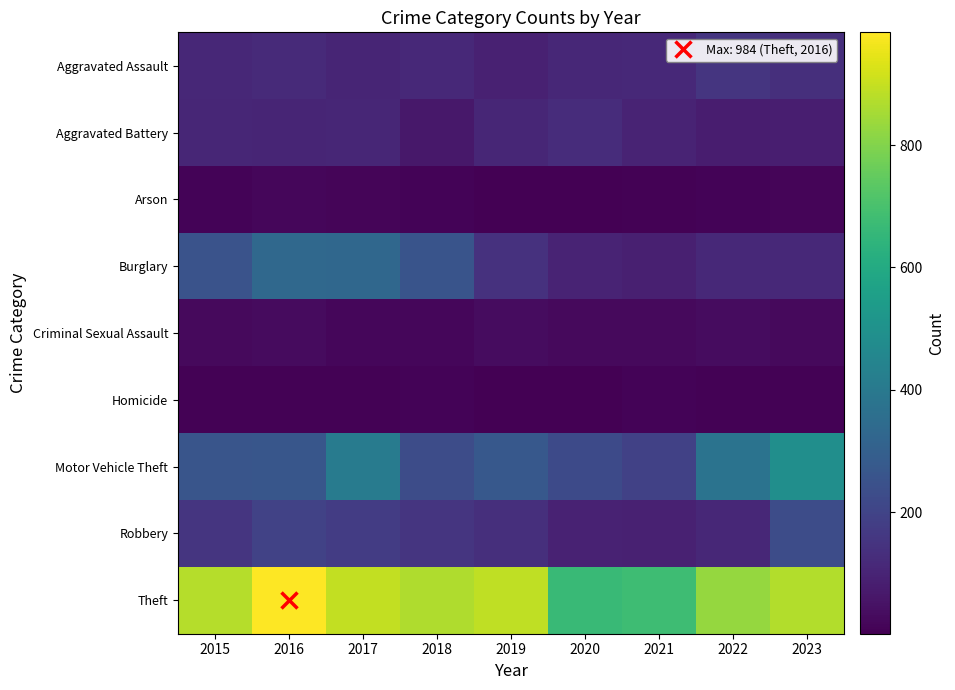

Reading left to right, transcribe all the data shown in this chart.

Aggravated Assault: 2015=110	2016=118	2017=105	2018=115	2019=92	2020=113	2021=115	2022=154	2023=135
Aggravated Battery: 2015=108	2016=102	2017=108	2018=67	2019=108	2020=125	2021=100	2022=81	2023=83
Arson: 2015=13	2016=20	2017=14	2018=12	2019=5	2020=4	2021=6	2022=11	2023=15
Burglary: 2015=254	2016=333	2017=329	2018=257	2019=143	2020=100	2021=90	2022=116	2023=117
Criminal Sexual Assault: 2015=28	2016=30	2017=21	2018=21	2019=35	2020=28	2021=26	2022=36	2023=27
Homicide: 2015=9	2016=7	2017=8	2018=10	2019=5	2020=2	2021=13	2022=9	2023=8
Motor Vehicle Theft: 2015=261	2016=265	2017=411	2018=231	2019=273	2020=221	2021=193	2022=376	2023=487
Robbery: 2015=154	2016=194	2017=178	2018=155	2019=135	2020=97	2021=91	2022=111	2023=229
Theft: 2015=874	2016=984	2017=892	2018=868	2019=891	2020=666	2021=678	2022=827	2023=871